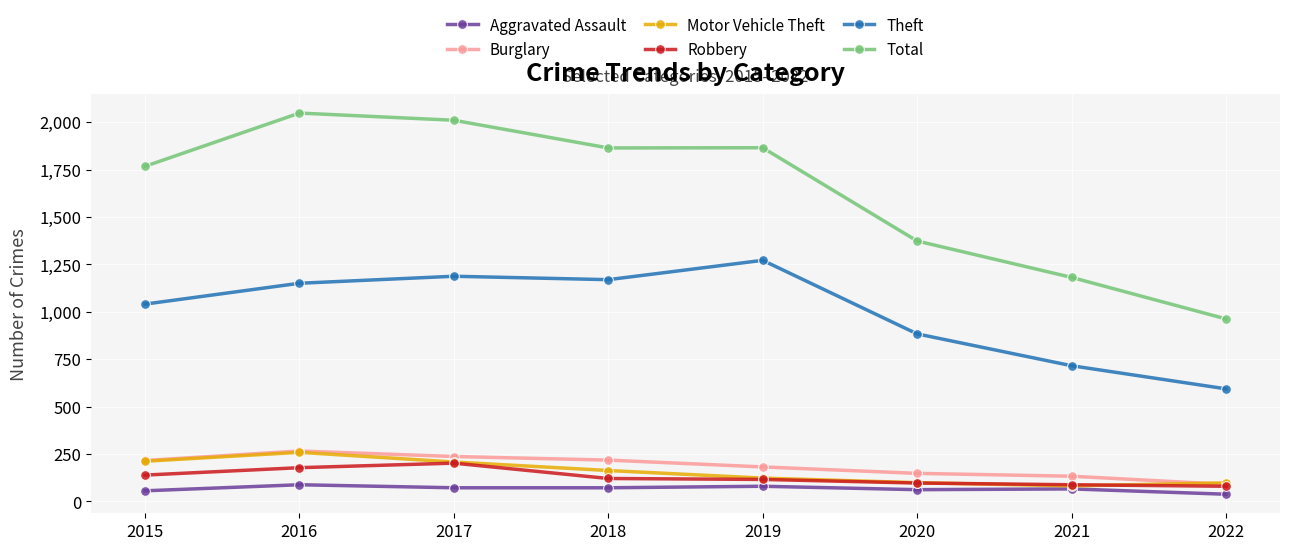

How many data points in Robbery are less than 121?

4